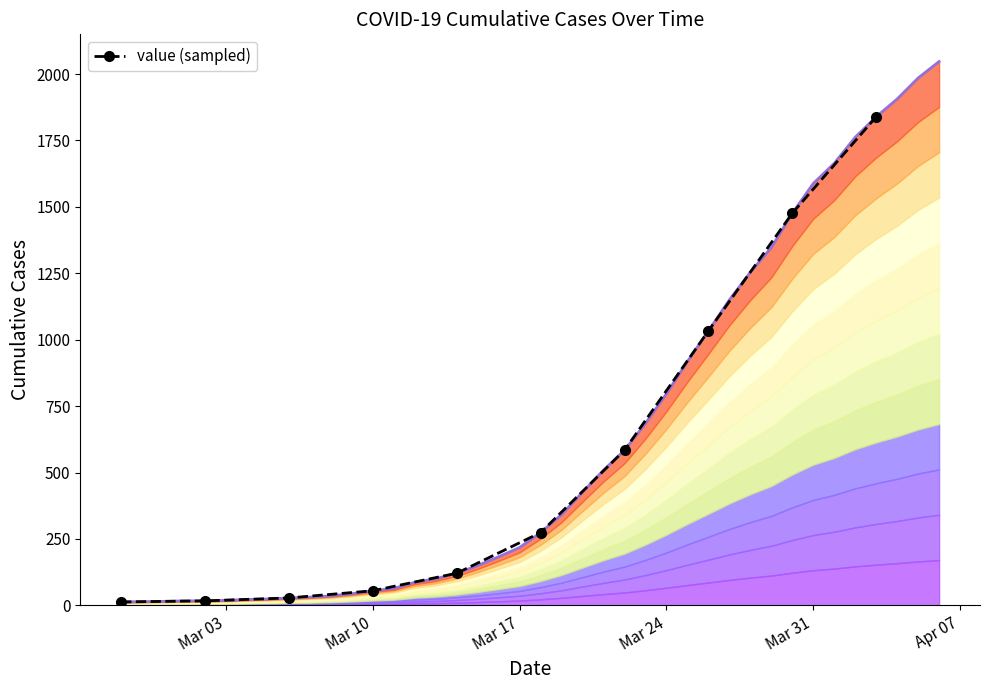

Does the chart have visible grid lines?

No